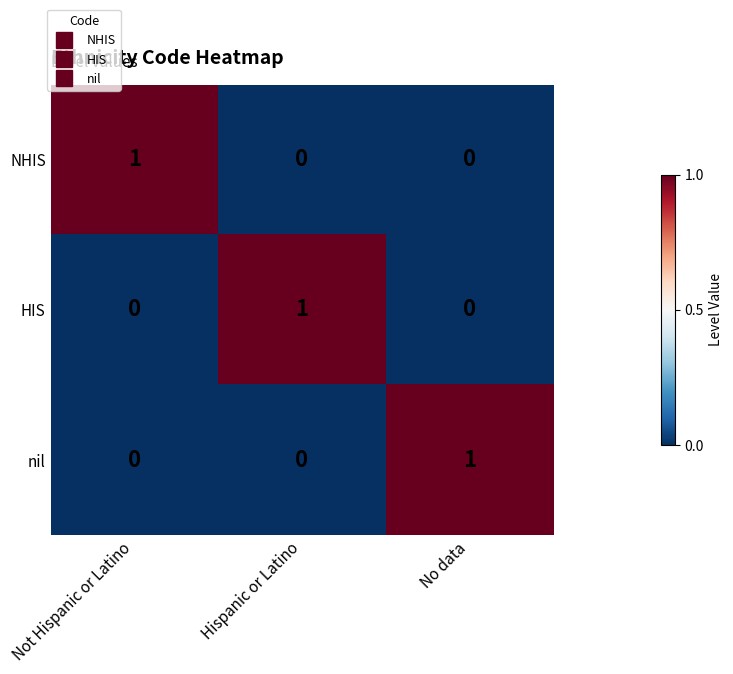

Reading right to left, extract all data points from this chart.

NHIS: 0	0	1
HIS: 0	1	0
nil: 1	0	0